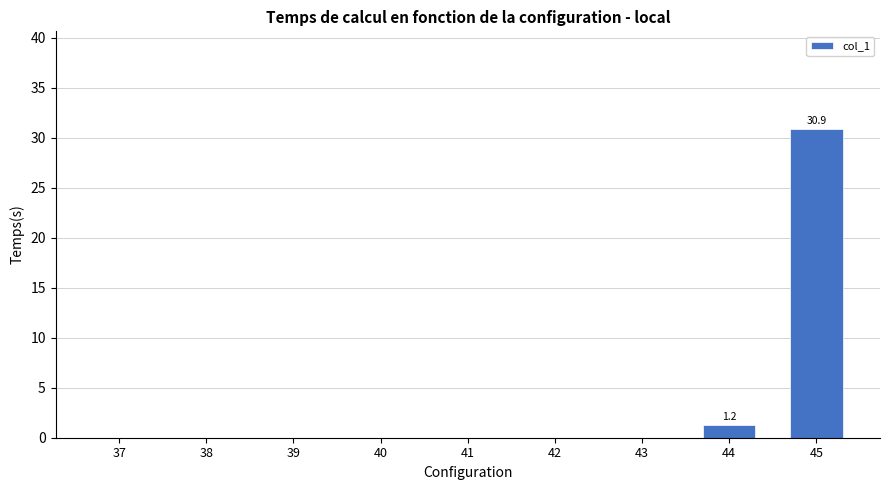

What is the sum of all values?

32.1